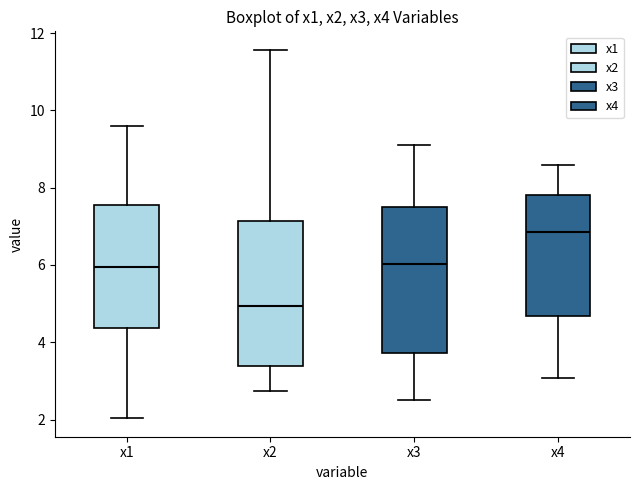

Reading left to right, transcribe this box plot: for each box, give where its median line is, the range the box spans, and where its two whiskers end, as read against the y-axis. The values are not printed on the chart, so give them approximately, as read against the axis.

x1: median 6.0, box 4.4 to 7.6, whiskers 2.0 to 9.6
x2: median 5.0, box 3.4 to 7.2, whiskers 2.8 to 11.6
x3: median 6.0, box 3.8 to 7.4, whiskers 2.4 to 9.2
x4: median 6.8, box 4.6 to 7.8, whiskers 3.0 to 8.6